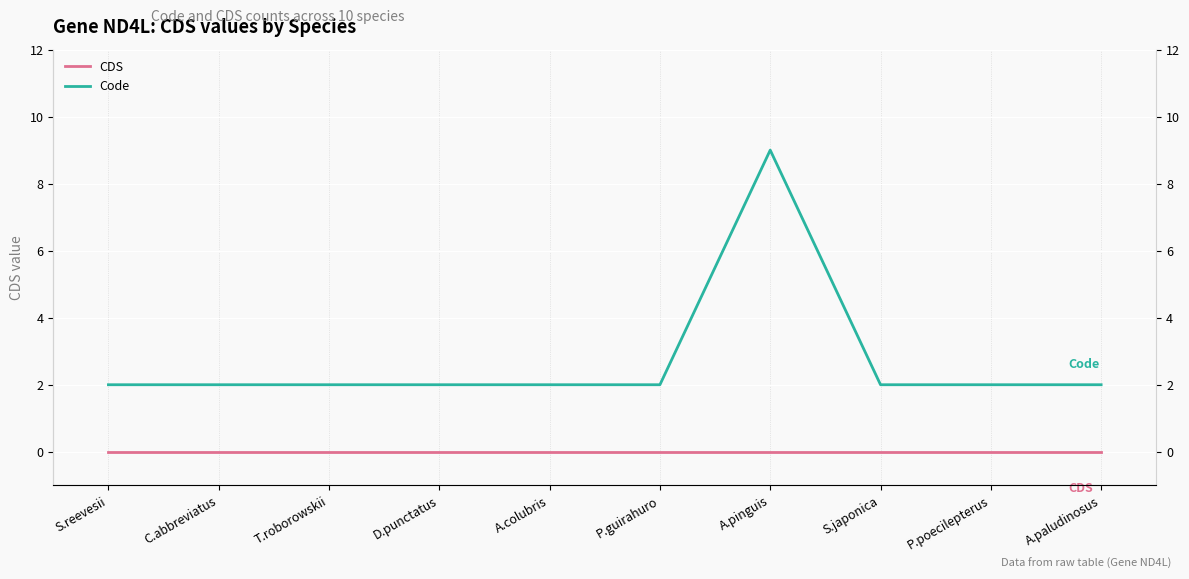

At which label does Code reach its minimum?

S.reevesii